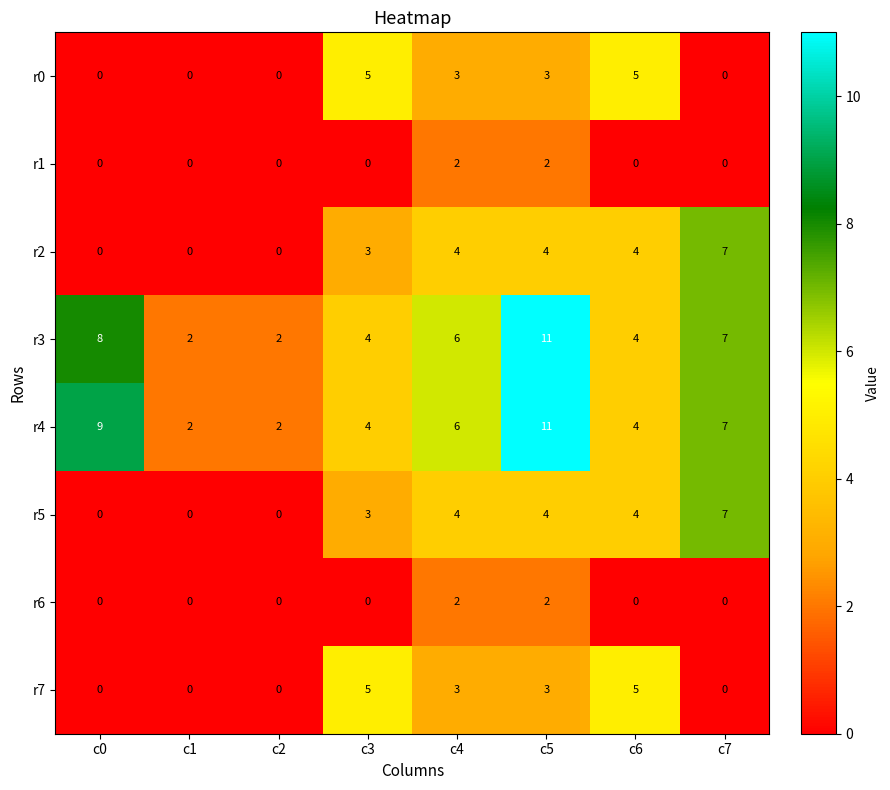

What value does the r3 series have at c7?

7